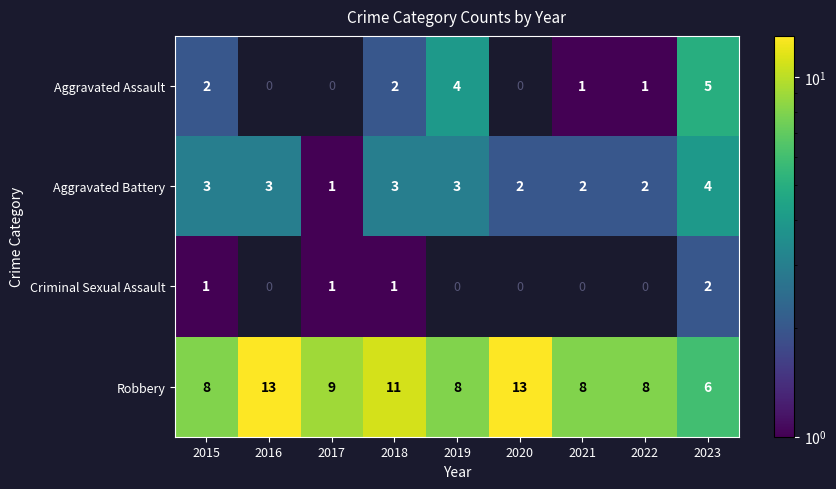

Is the value of Aggravated Battery at 2015 greater than the value of Criminal Sexual Assault at 2019?

Yes